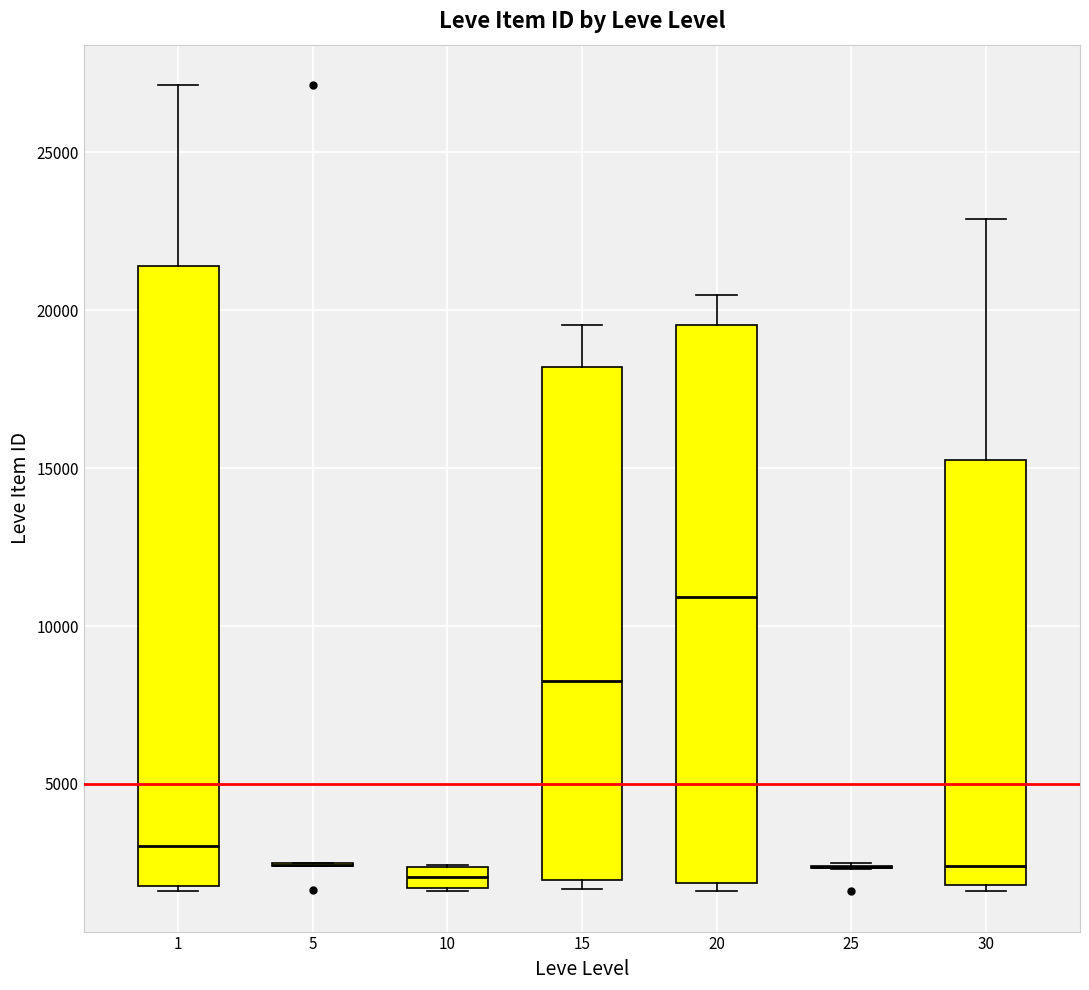

Which box is the tallest, from its lower edge to its upper edge?

1